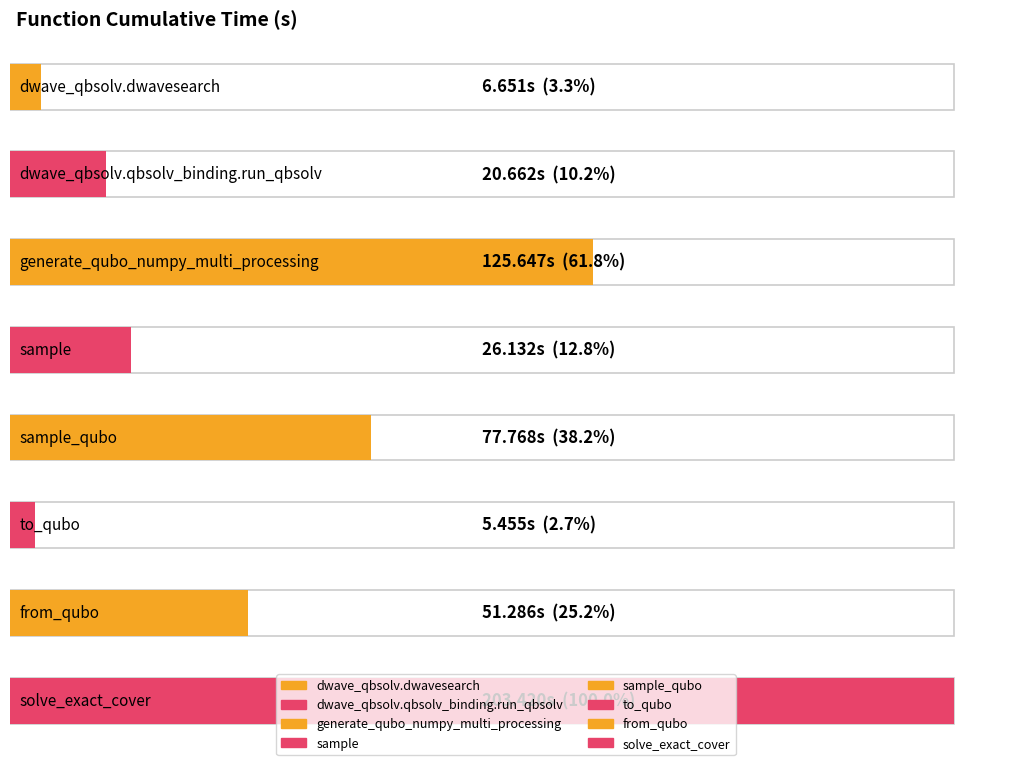

What is the label of the 5th bar from the left?

sample_qubo